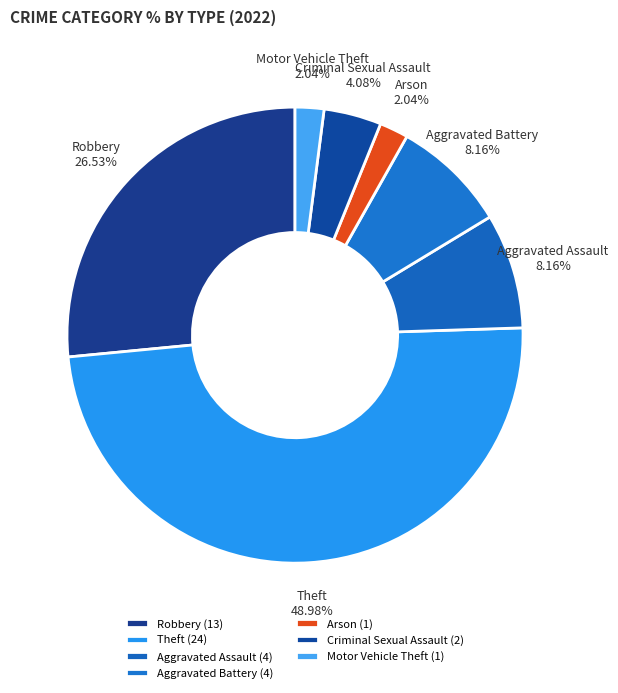

Is it true that Theft is 56% of the pie?

False